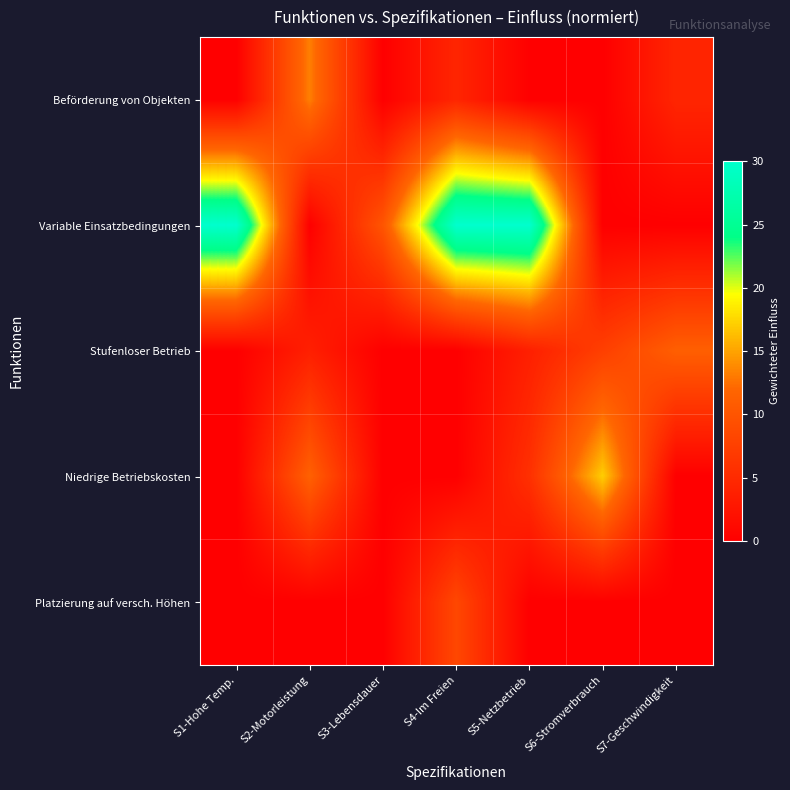

Which series has the widest spread of values?

Variable Einsatzbedingungen